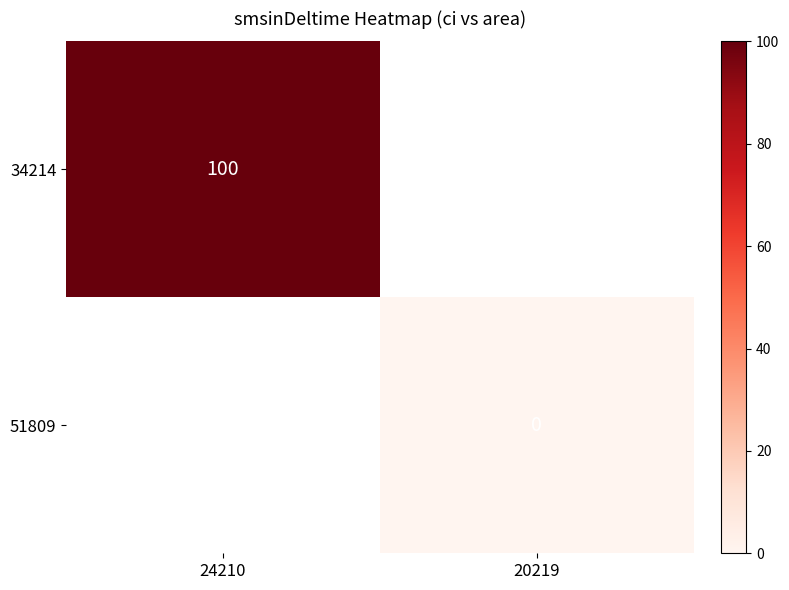

True or false: 34214 has a value of 26 at 24210.

False